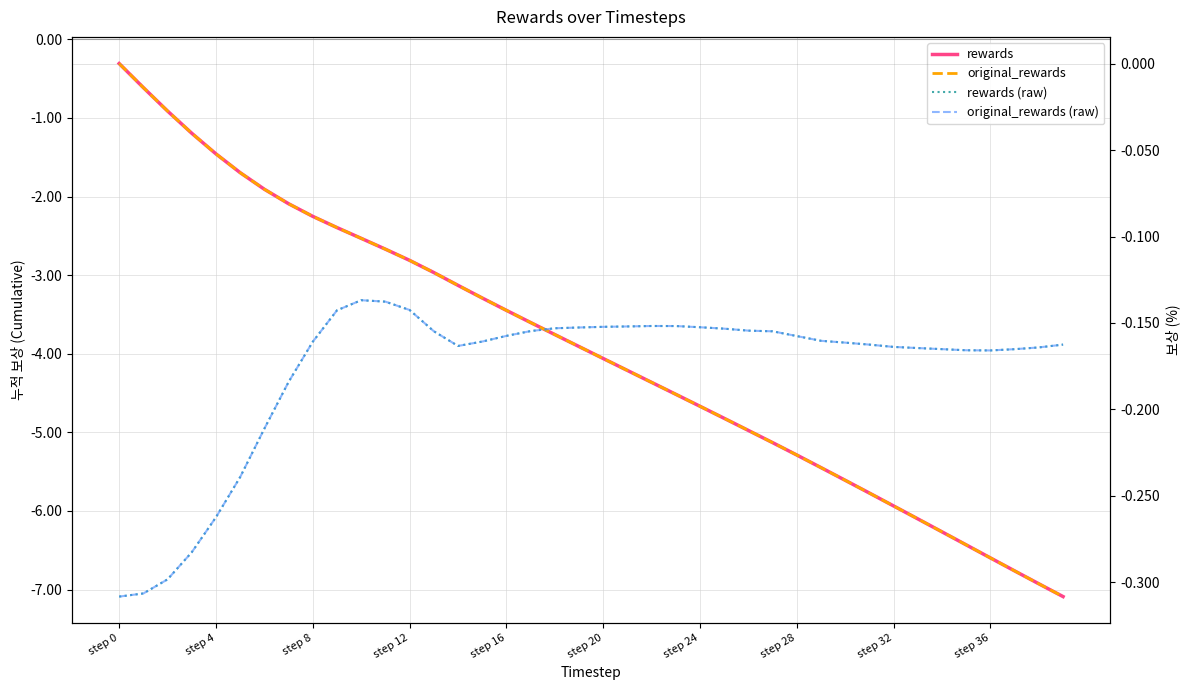

Is the value of rewards (raw) at 10 greater than the value of rewards at 26?

Yes